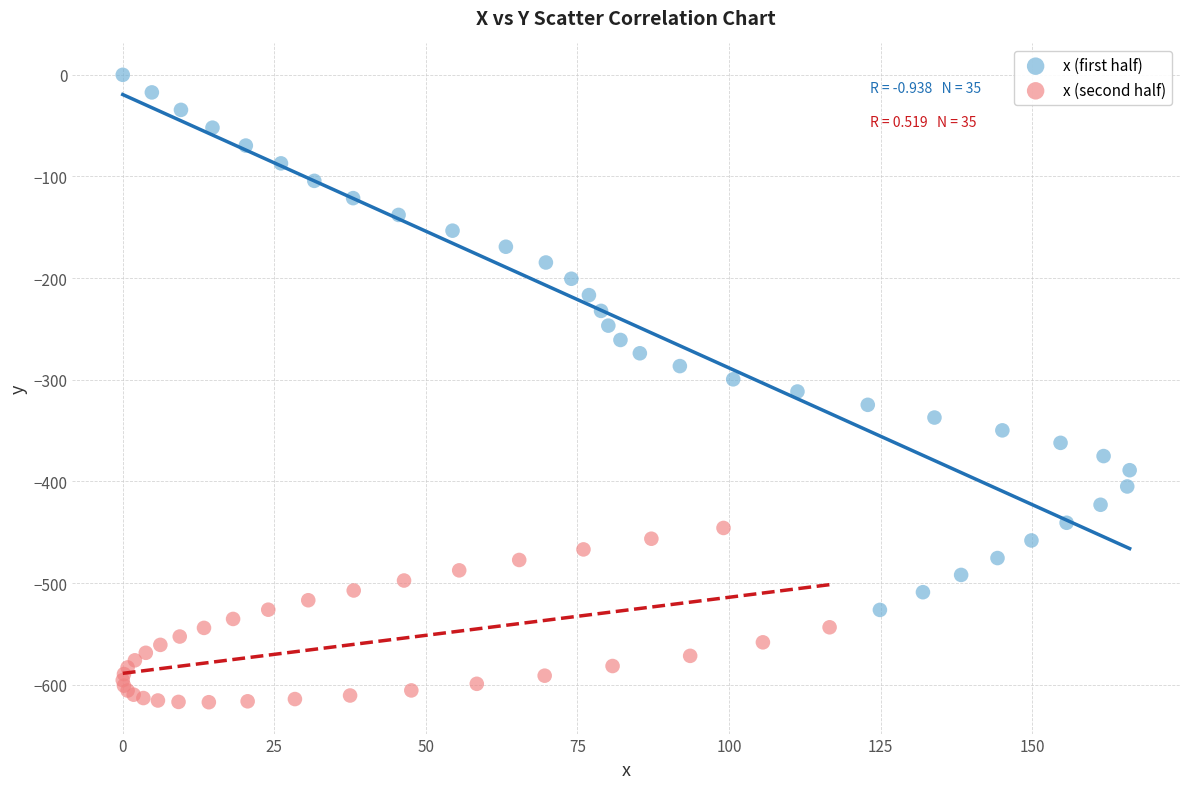

Which series has the largest Y range (max minus min)?

x (first half)